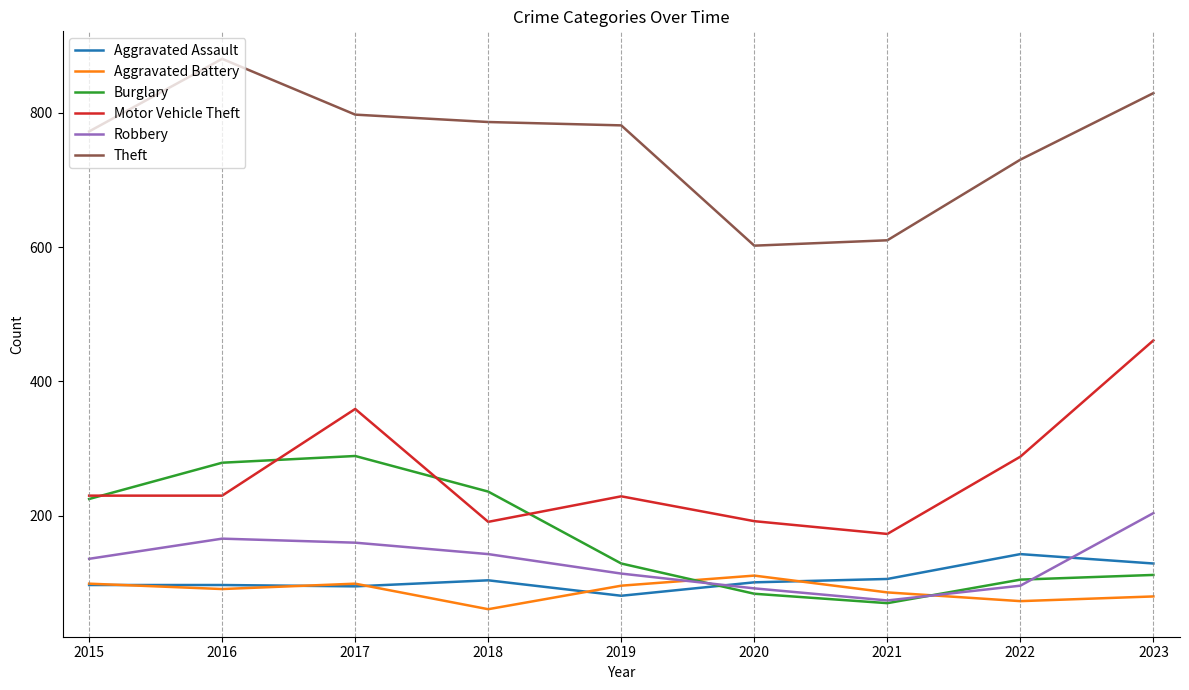

Which category has the lowest value in the Theft series?

2020